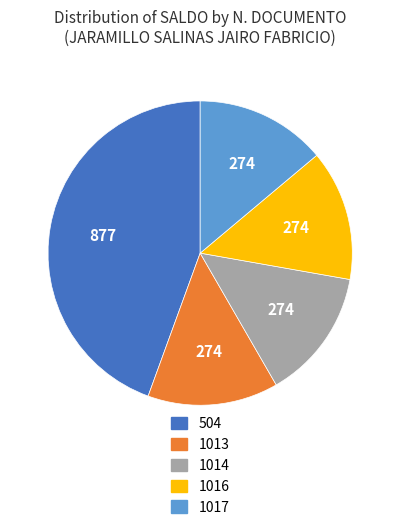

Which slice is the largest?

504